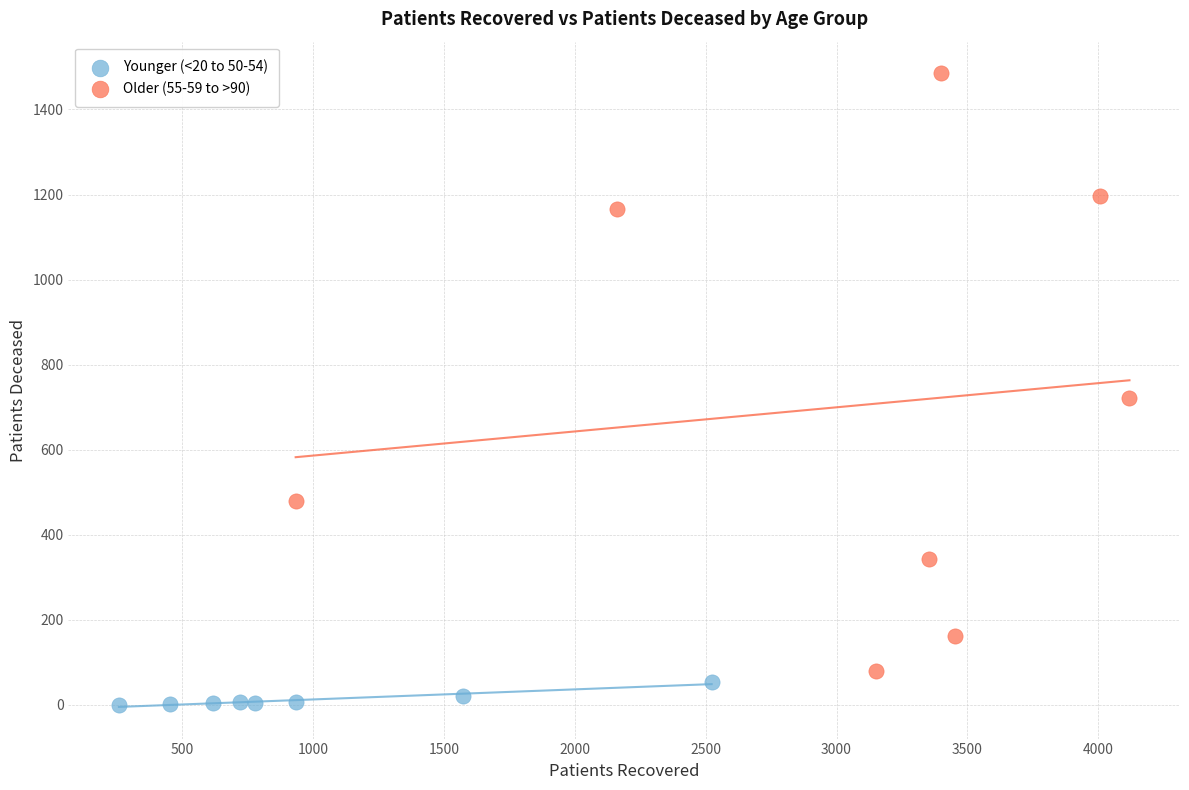

Which series reaches the minimum Y coordinate?

Younger (<20 to 50-54)